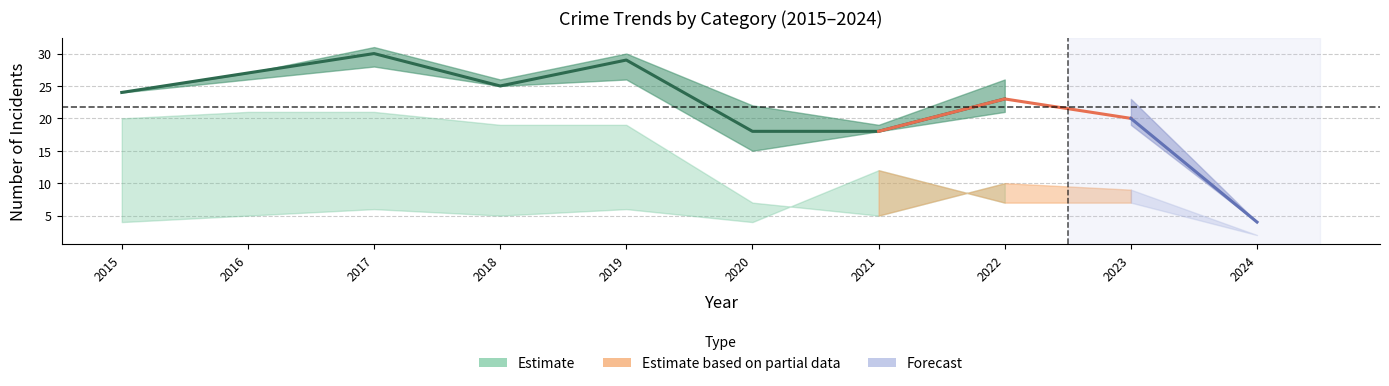

How many lines are shown in the chart?

5